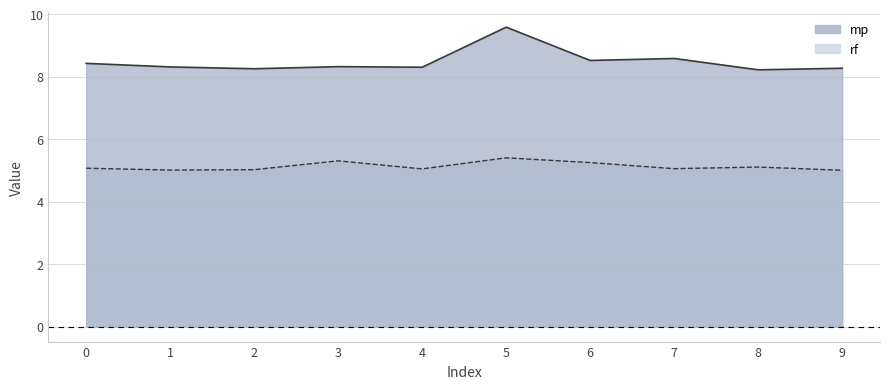

True or false: rf_line and mp_line intersect in this chart.

False